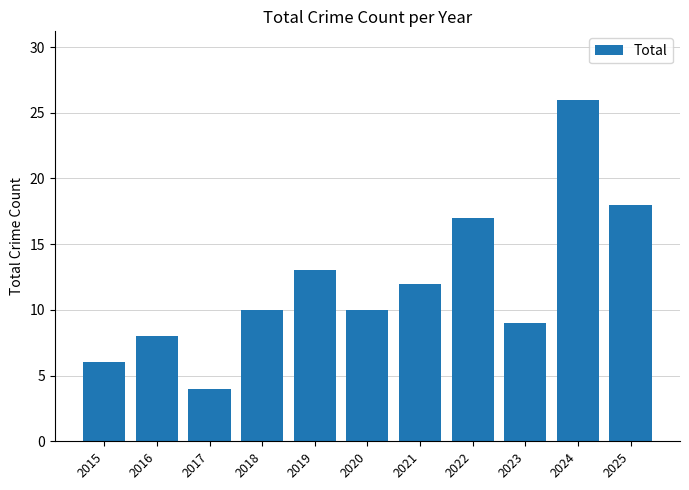

What is the difference between the values at 2023 and 2022?

8